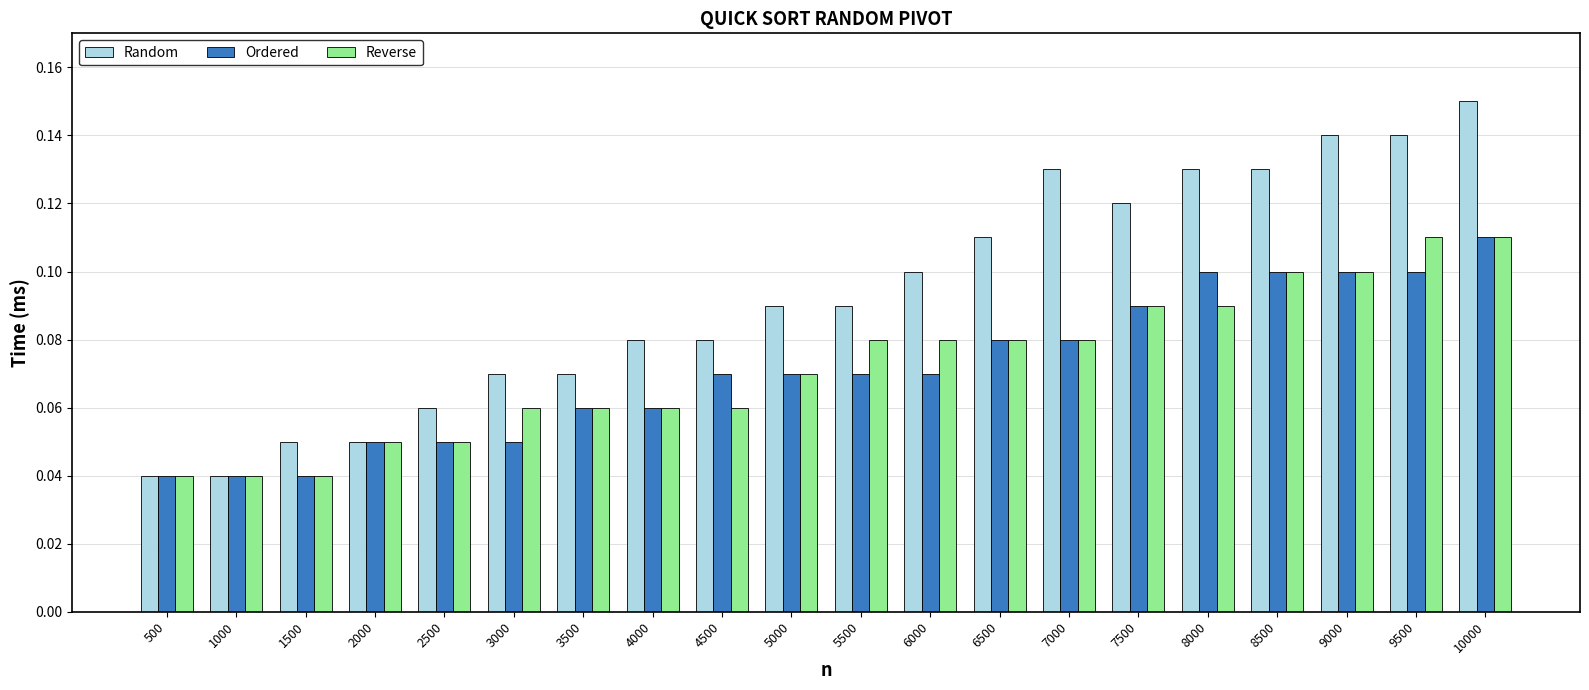

Count the Reverse values in the range 0 to 1.

20